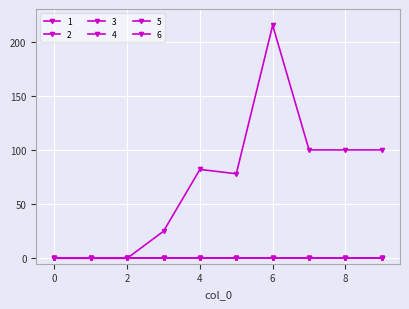

Rank the categories by 6 value from highest to lowest.

0, 1, 2, 3, 4, 5, 6, 7, 8, 9